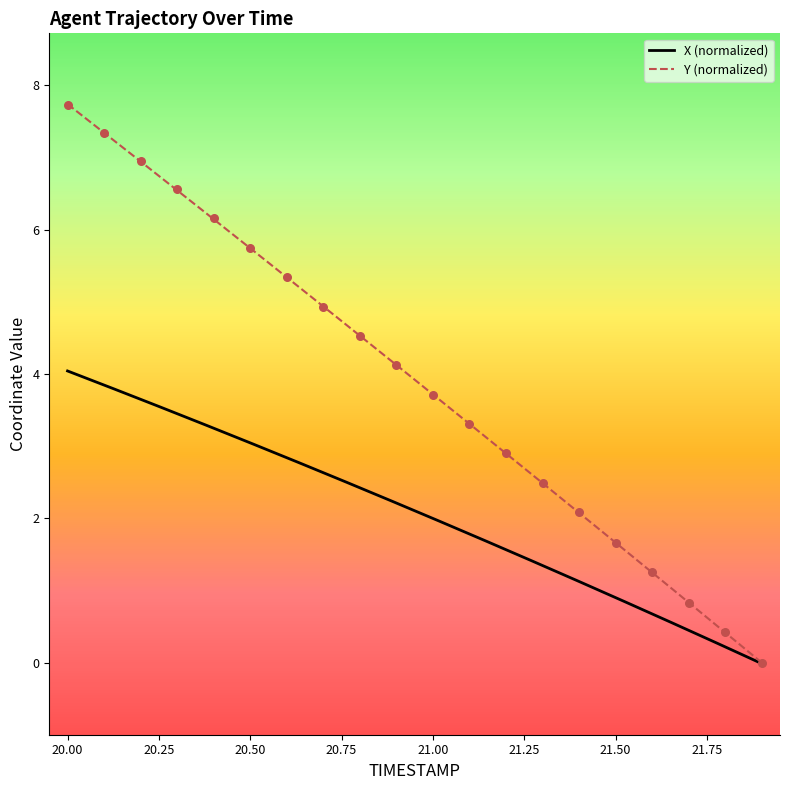

What is the maximum value for X (normalized)?

4.0